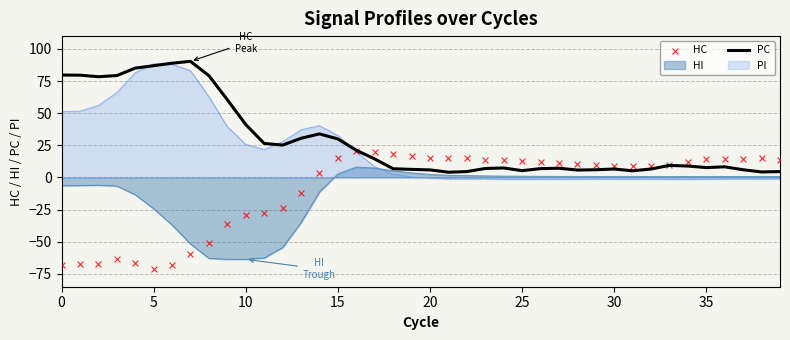

Which series has the largest Y range (max minus min)?

HC